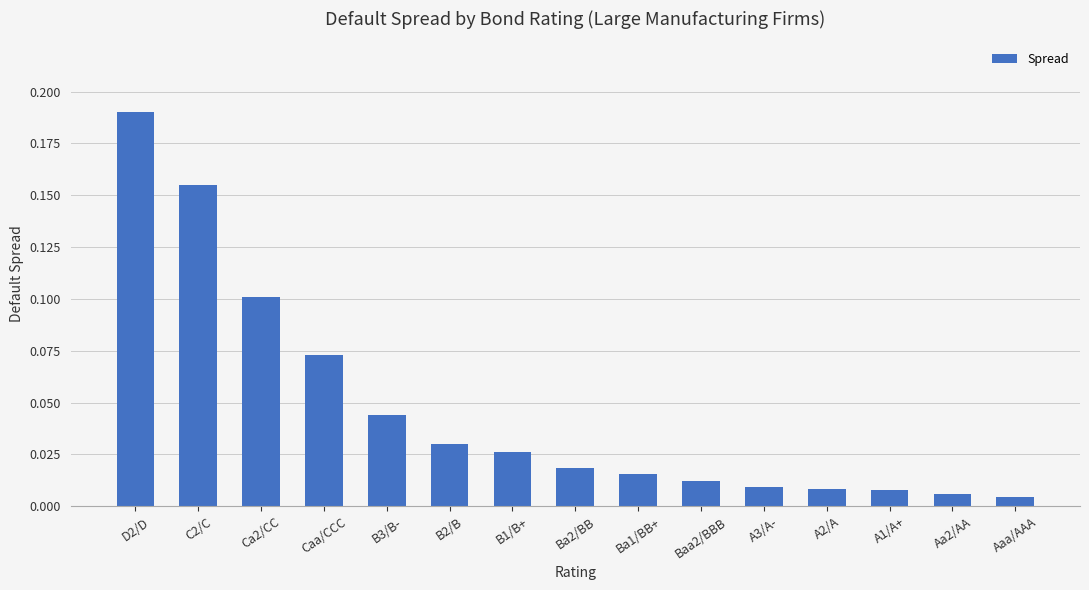

Which category has the highest value across all series?

D2/D